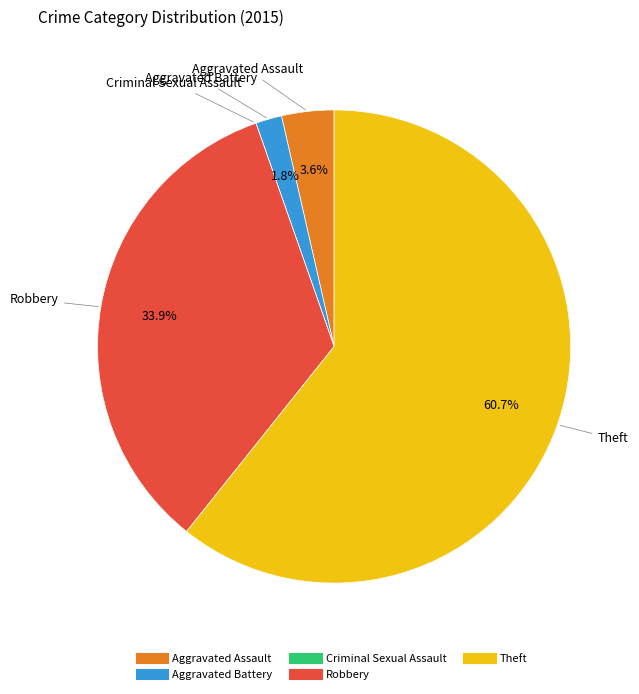

What is the largest slice in the pie chart?

Theft